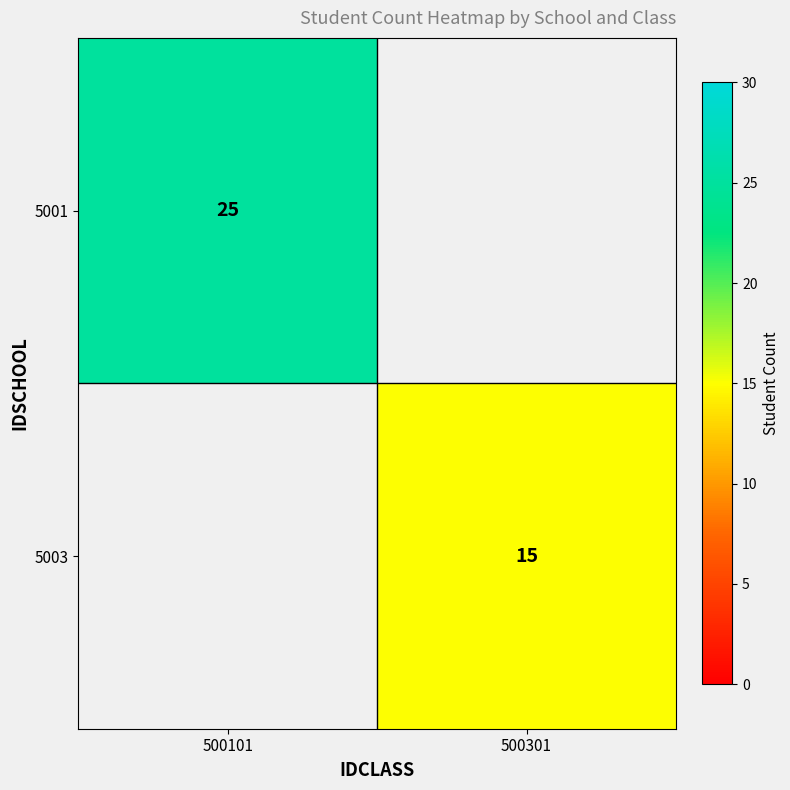

Count the number of data series in this chart.

2